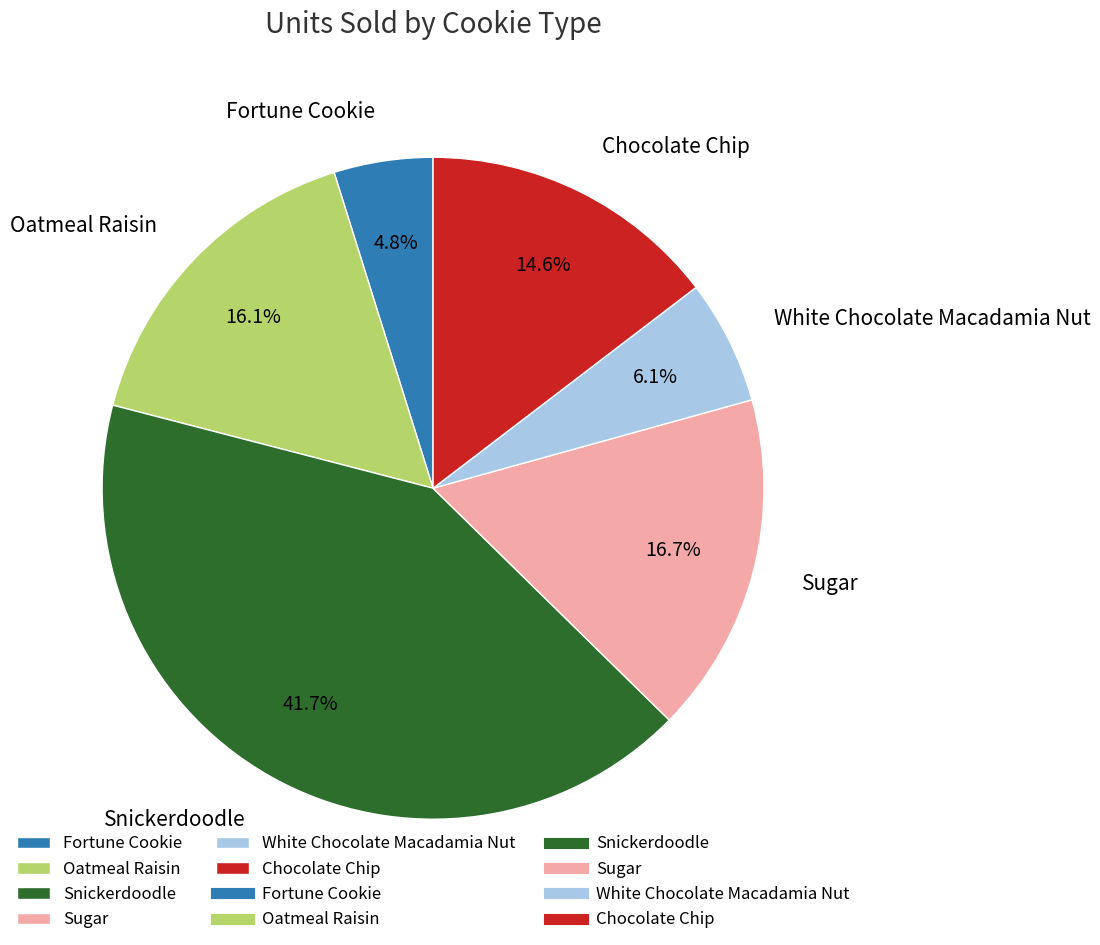

How many slices are in this pie chart?

6